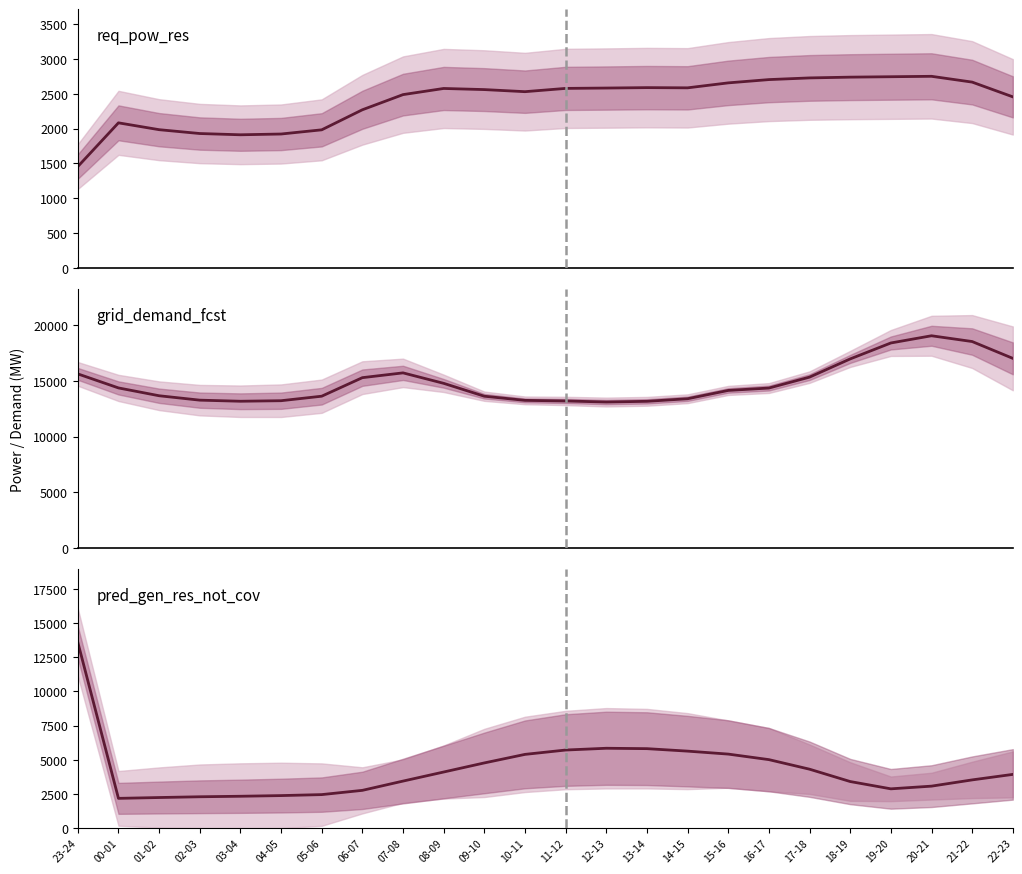

Which series has the largest range (max minus min)?

pred_gen_res_not_cov